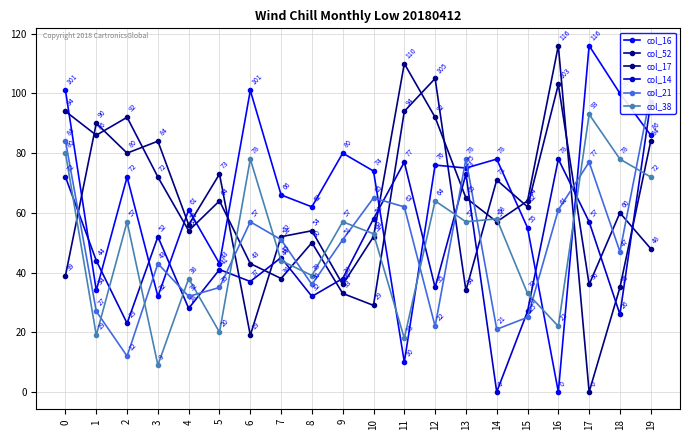

What is the difference between the maximum and minimum values in the col_52 series?

76